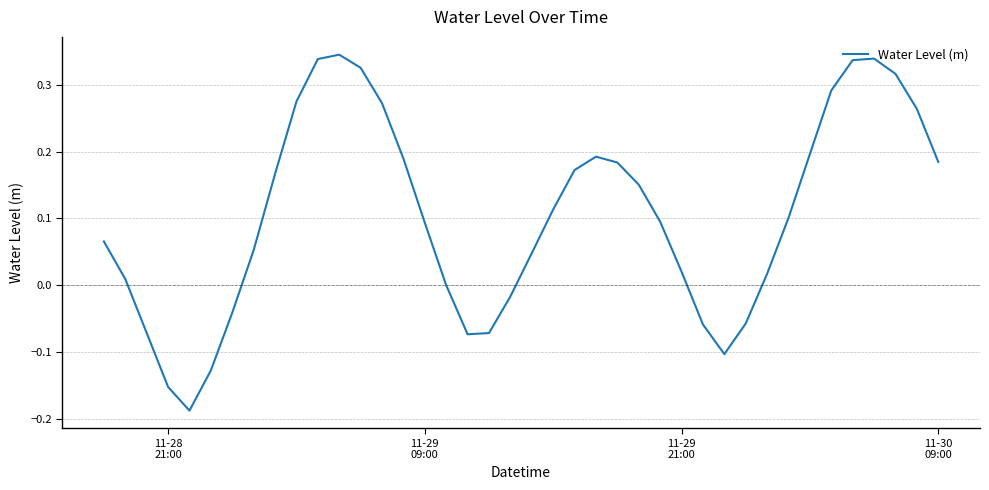

What is the difference between the maximum and minimum values?

0.5